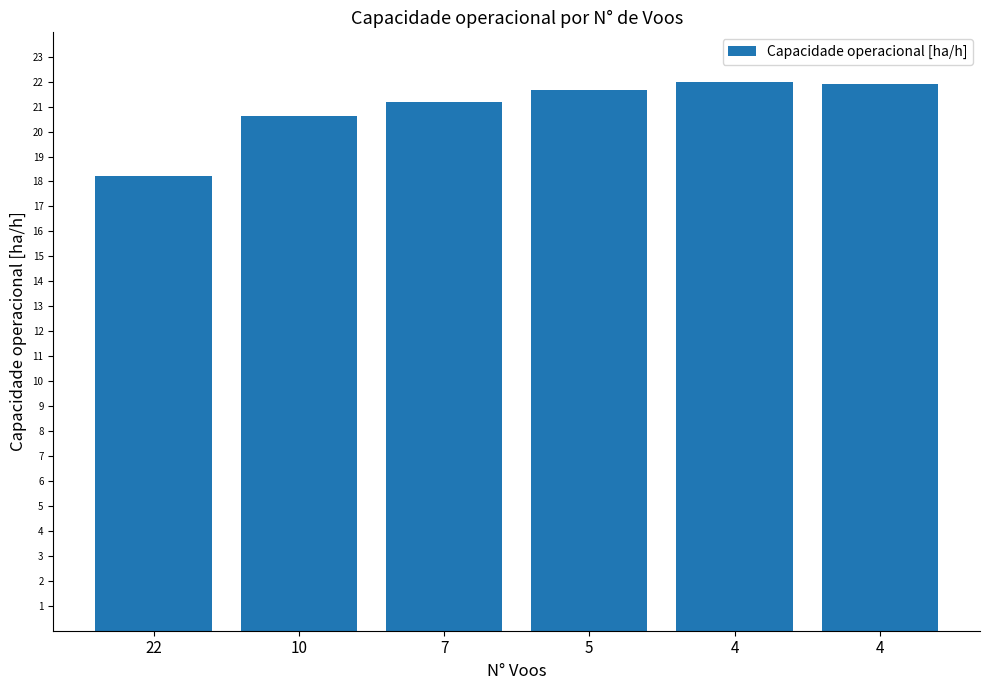

What is the sum of all values?

125.6